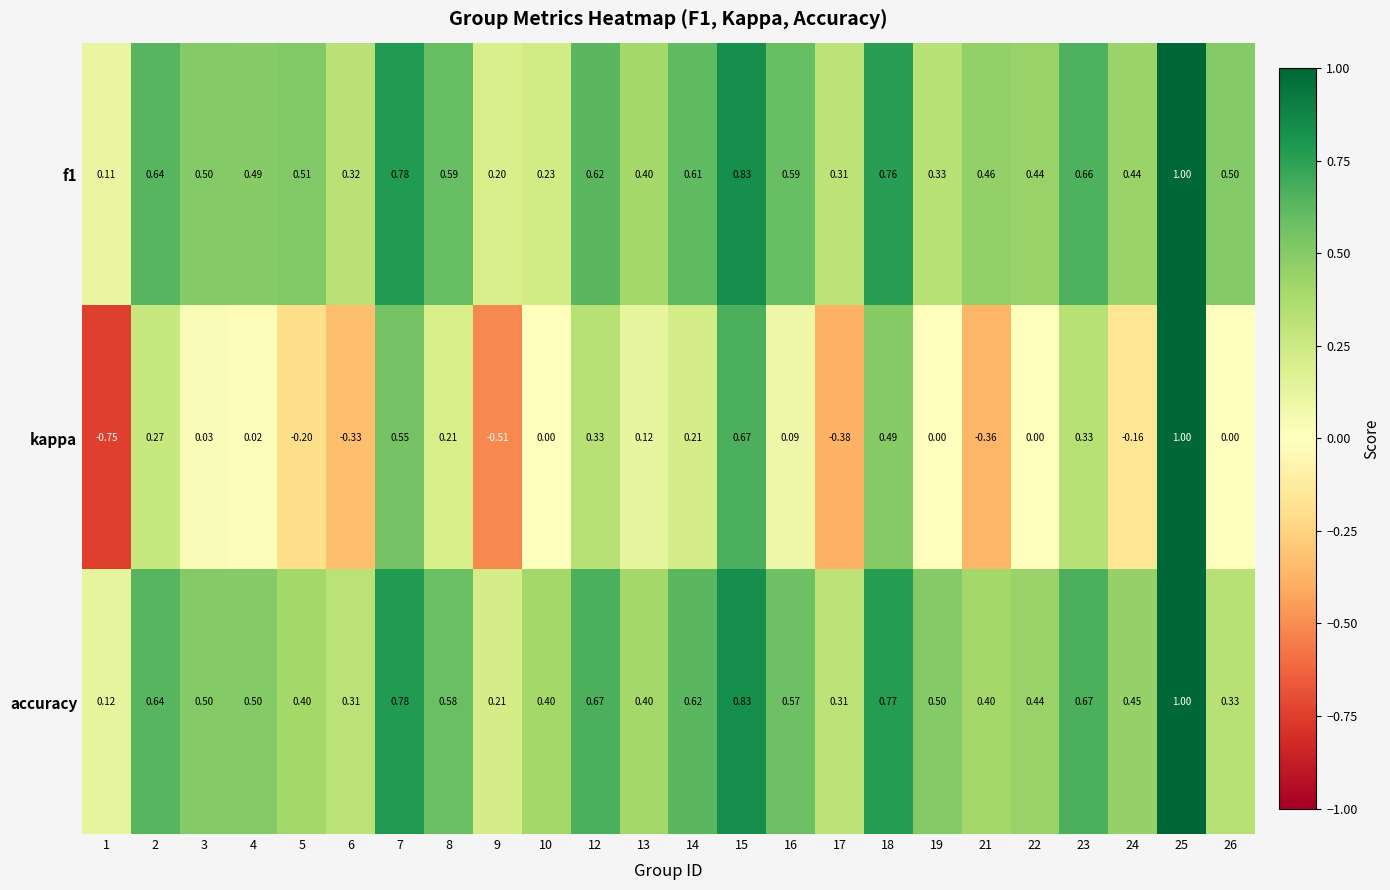

How many categories are shown in the chart?

24